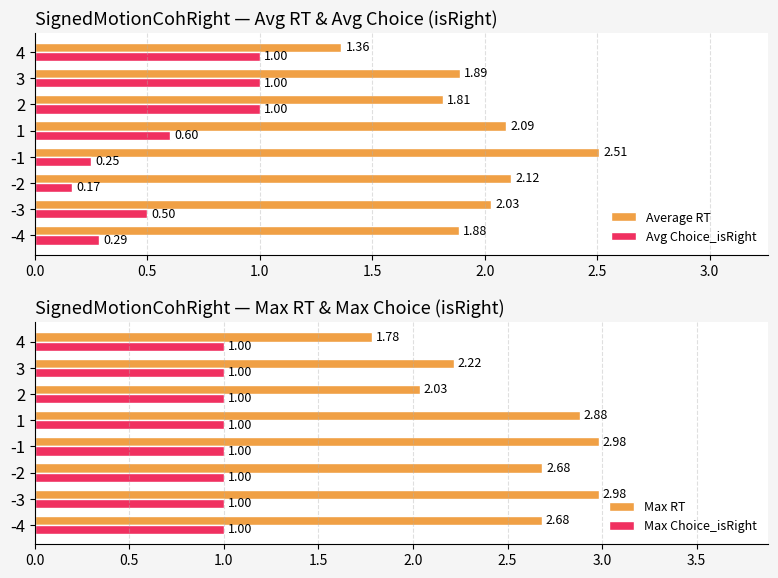

At which label is Max RT closest to 2?

2